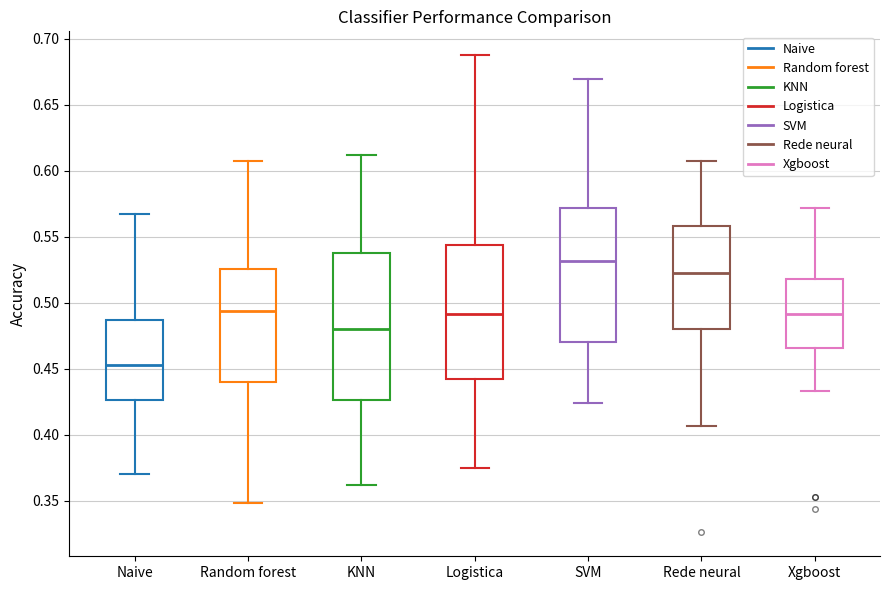

Which box is the tallest, from its lower edge to its upper edge?

KNN